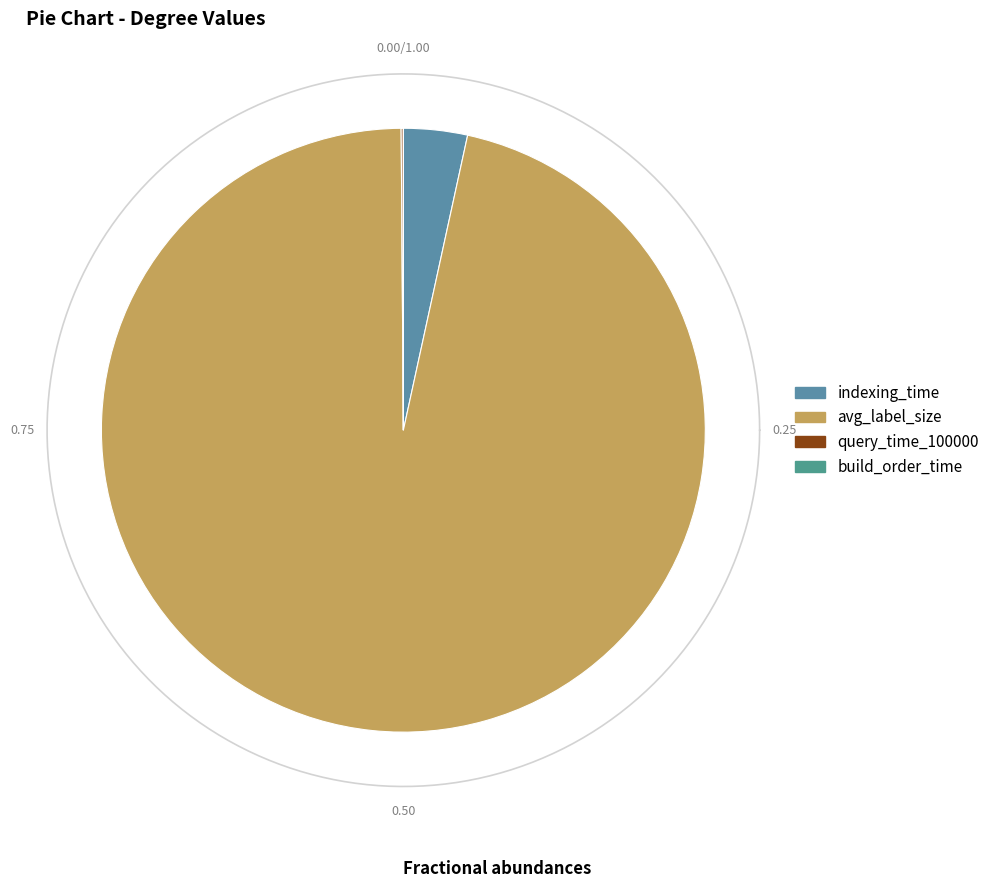

Is the sum of query_time_100000 and indexing_time greater than half?

No